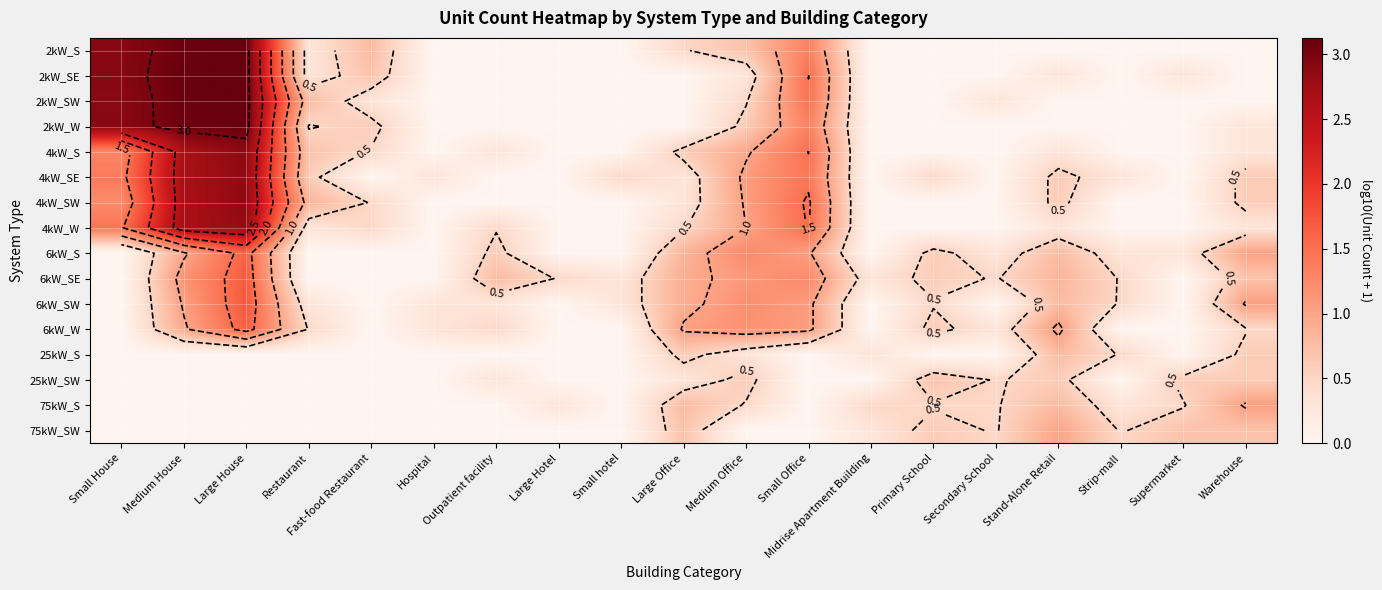

How many values in the 4kW_SE series exceed 0?

13